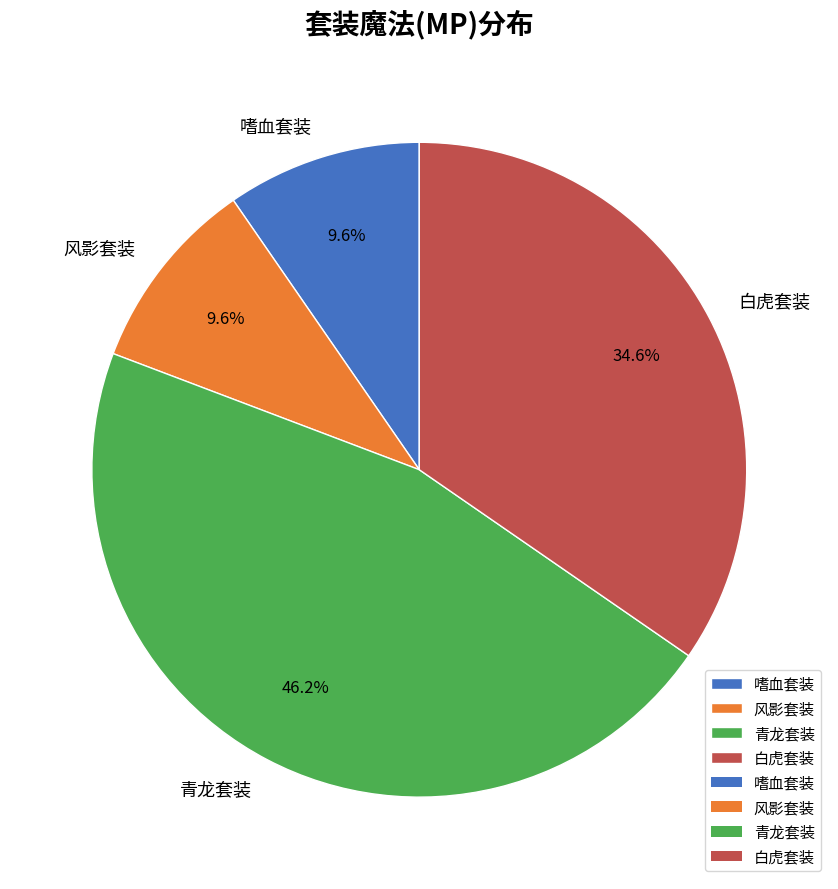

Is it true that 白虎套装 is 35% of the pie?

True